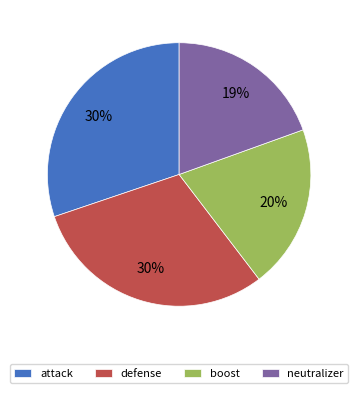

Does boost account for over 50% of the chart?

No